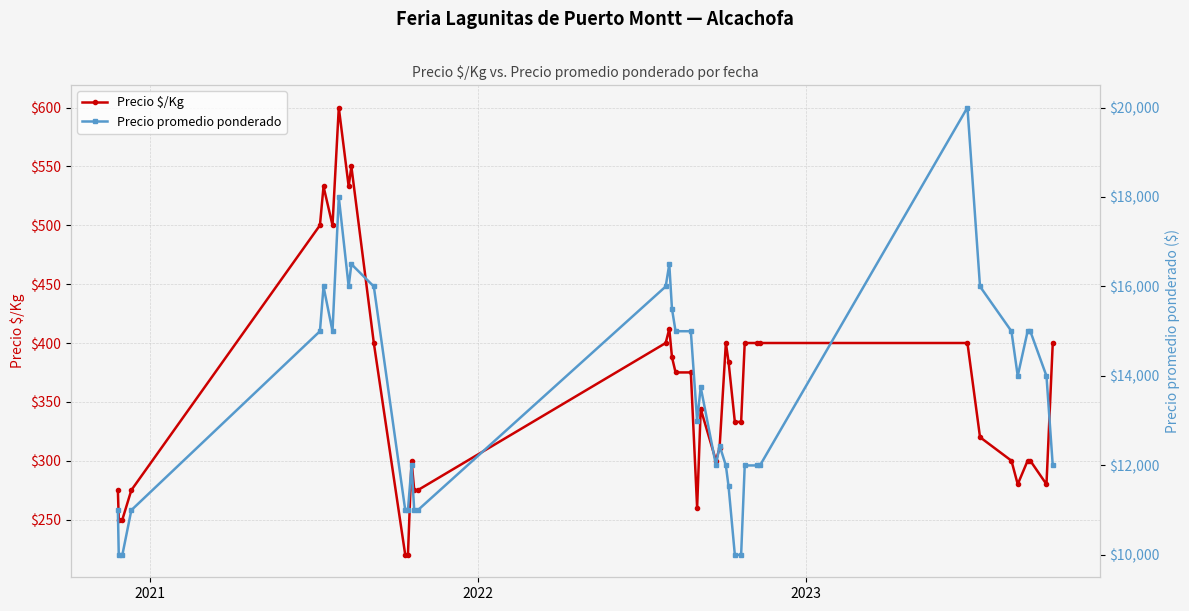

True or false: Precio $/Kg and Precio promedio ponderado intersect in this chart.

False